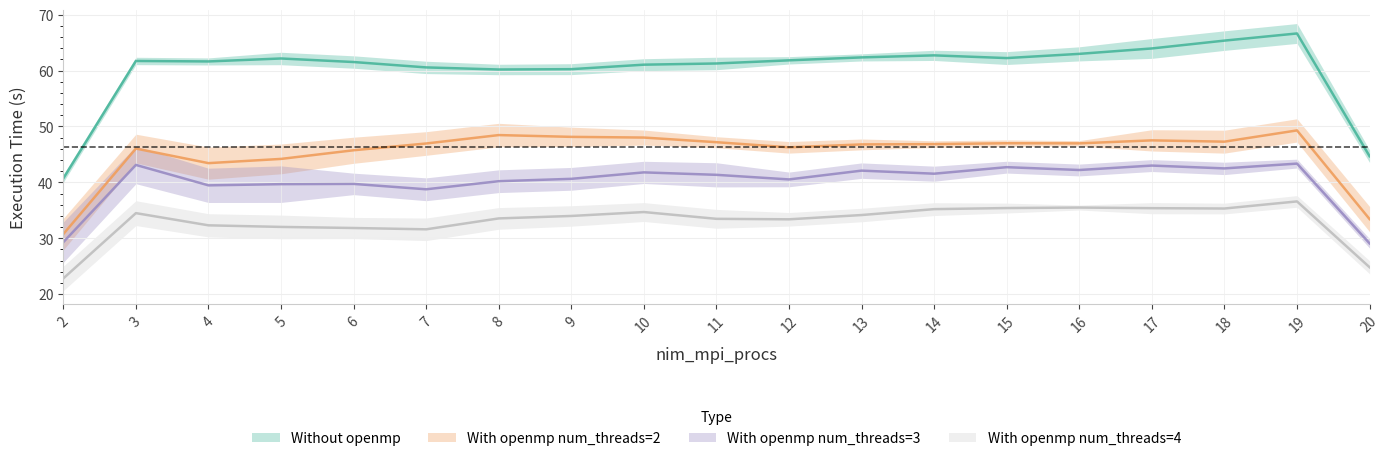

What is the total value across all series at 18?

191.6